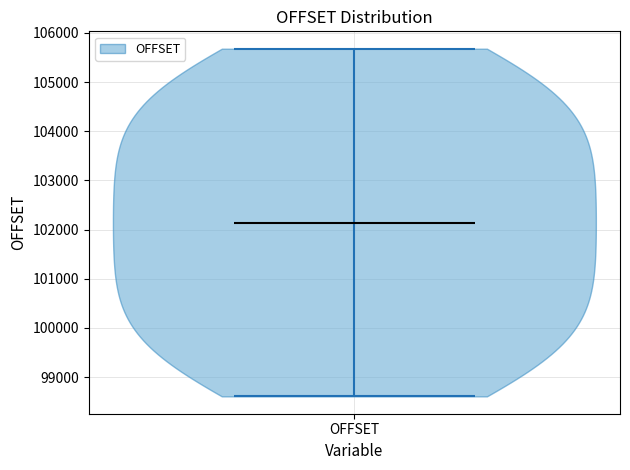

Read this violin plot against the y-axis: where its median line is, and the lowest and highest points the violin reaches. The values are not printed on the chart, so give them approximately, as read against the axis.

median line 102100, lowest point 98600, highest point 105700